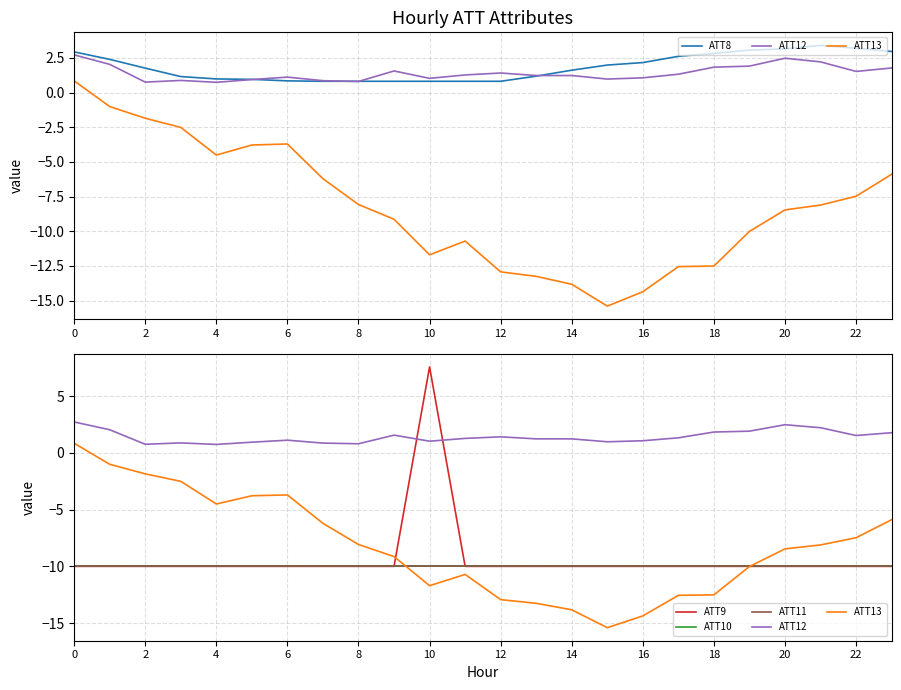

The value of ATT12 at 2 is 0.7. True or false?

True